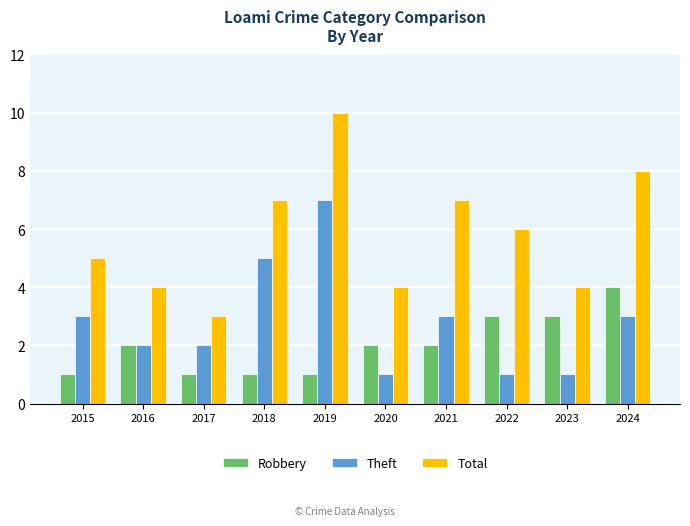

Which series has the largest total across all categories?

Total